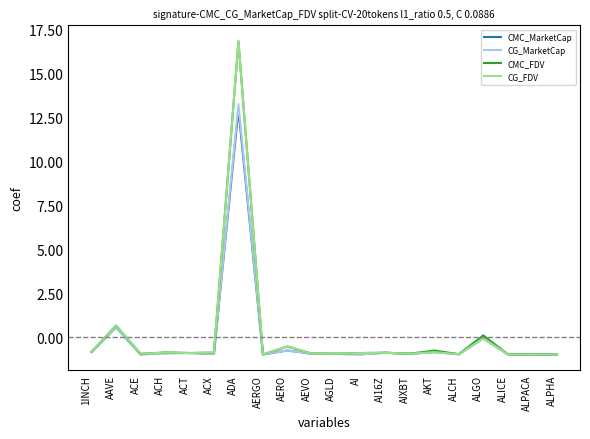

Is the value of CG_MarketCap at AAVE greater than the value of CMC_MarketCap at AGLD?

Yes